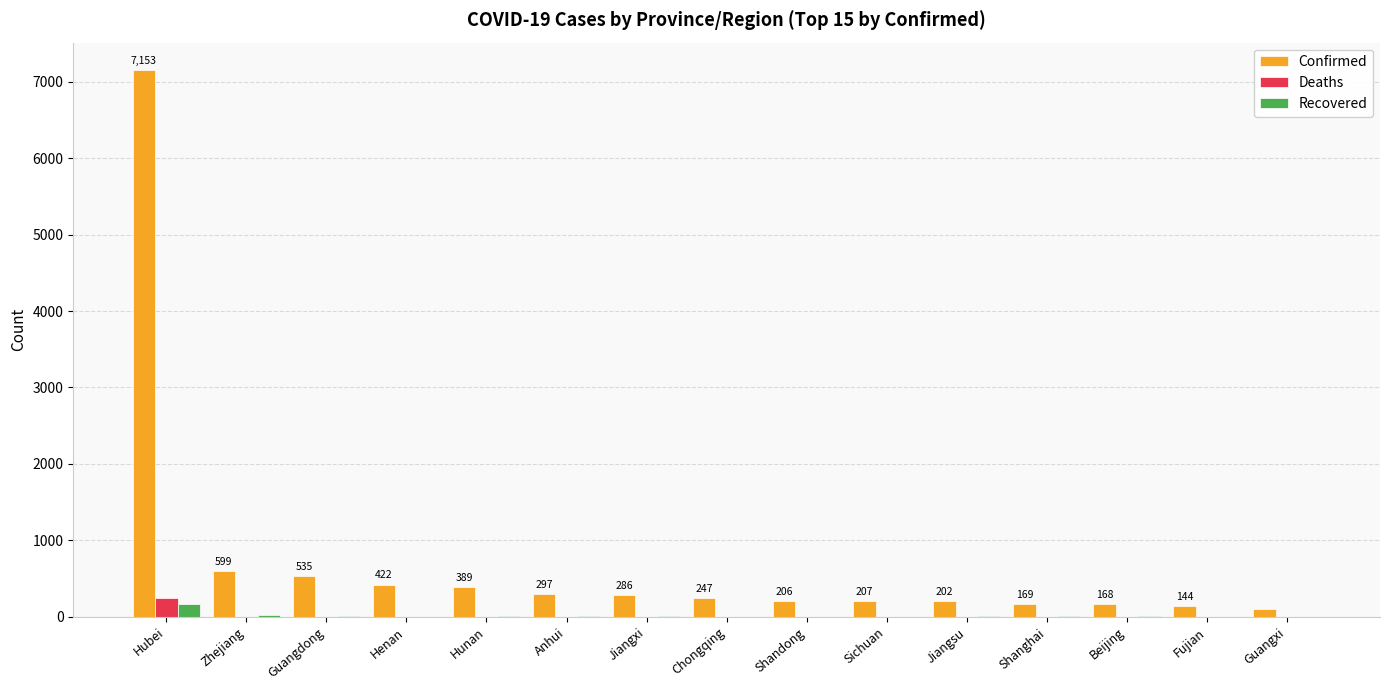

True or false: Confirmed has a value of 1004 at Zhejiang.

False